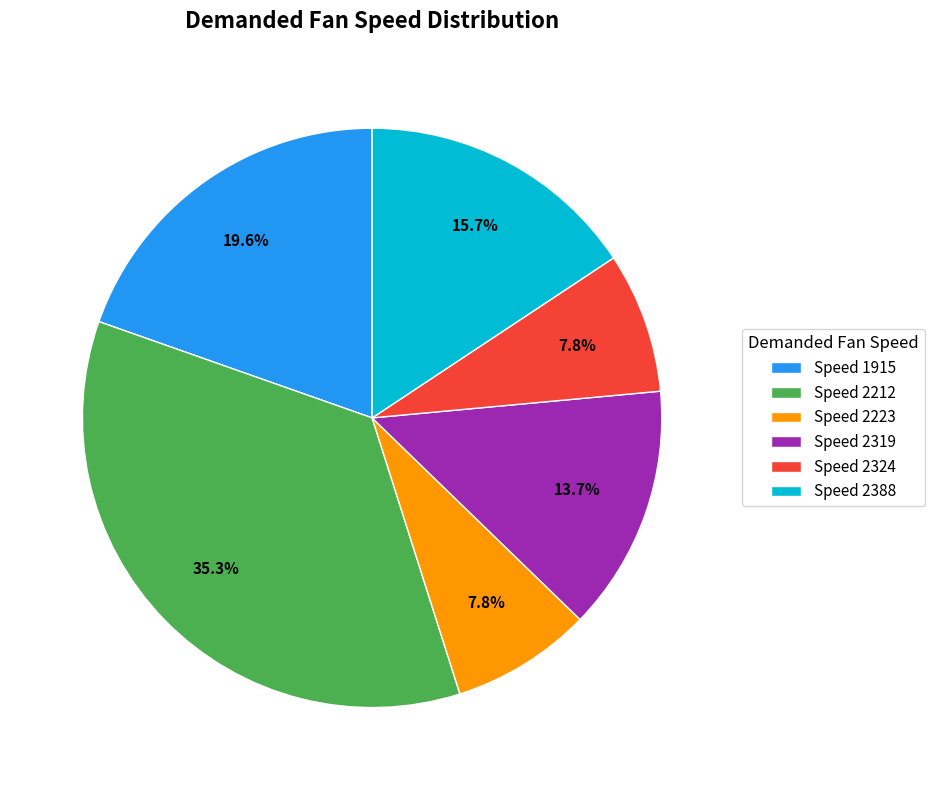

Does any single category account for the majority?

No